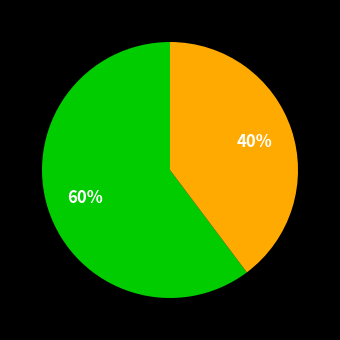

To the nearest percent, what is the difference between the largest and smallest slice percentages?

20%